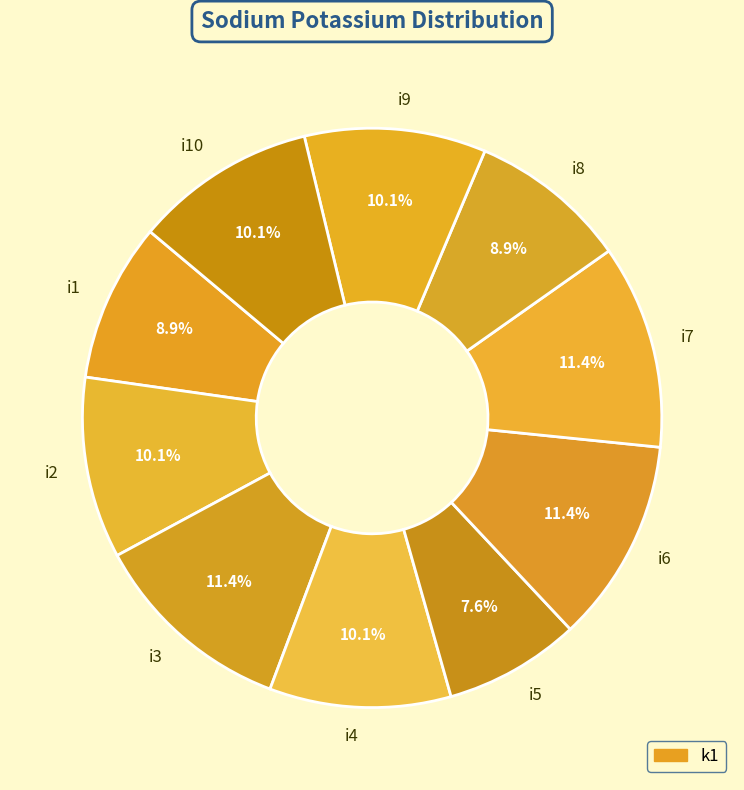

To the nearest percent, what percentage of the pie is i8?

9%